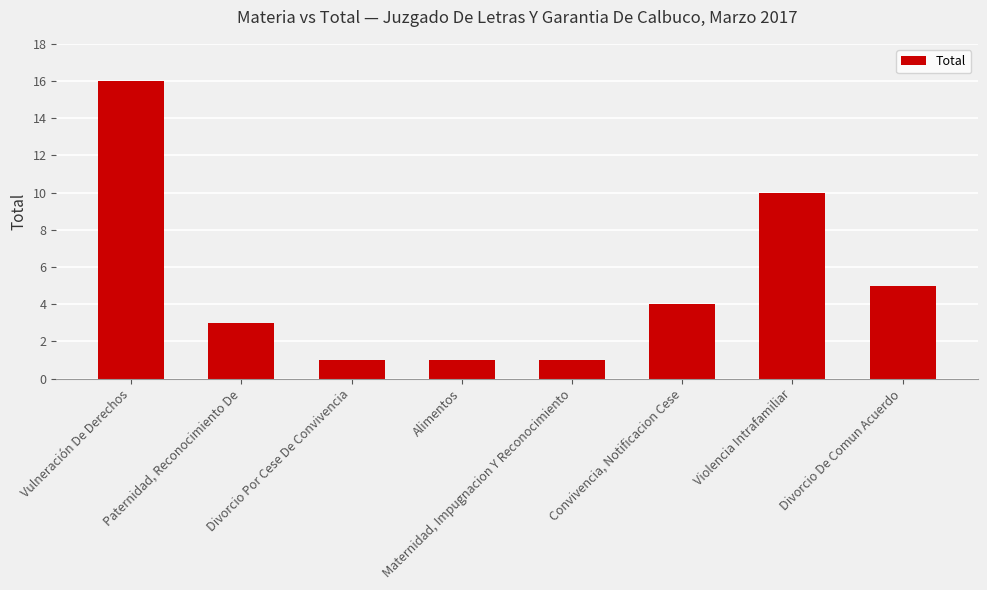

What is the greatest value displayed?

16